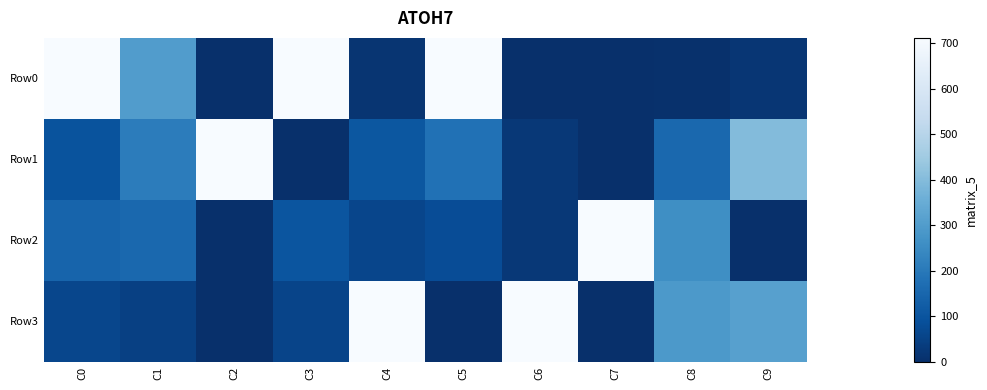

What is the difference between the highest and lowest values at C1?

257